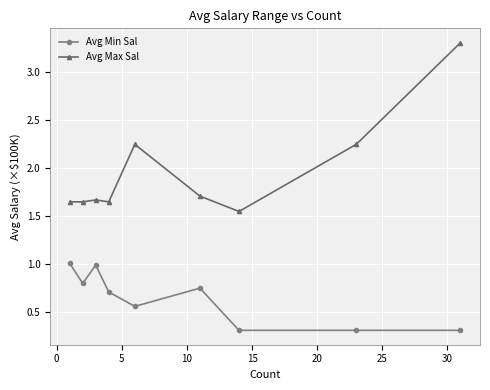

Is this an area chart (filled region under the line)?

No